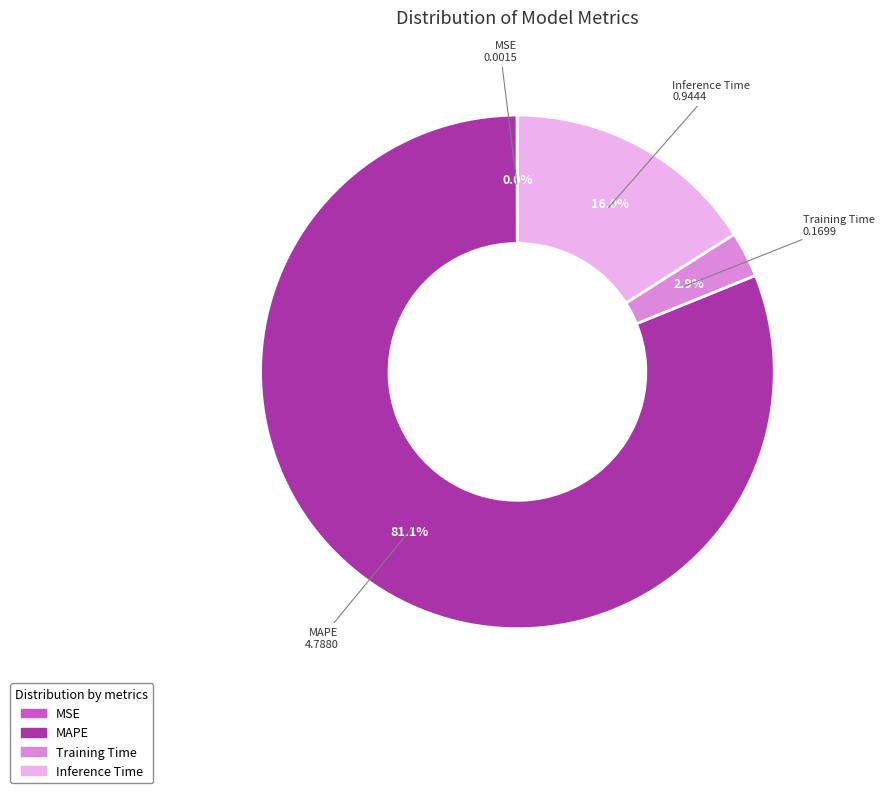

What percentage is NOT represented by Training Time?

97.1%